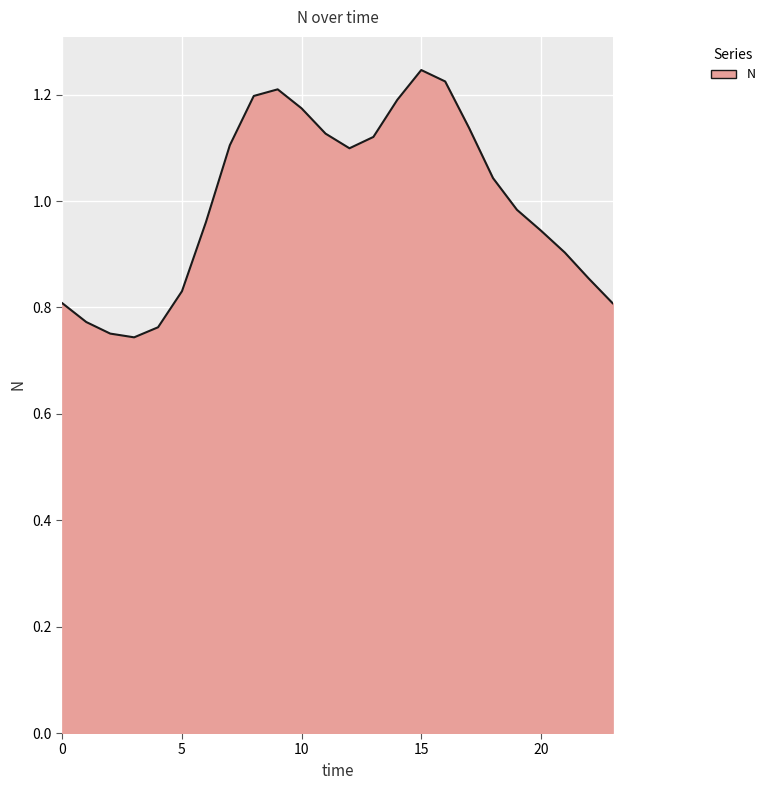

What is the difference between the maximum and minimum values?

0.5